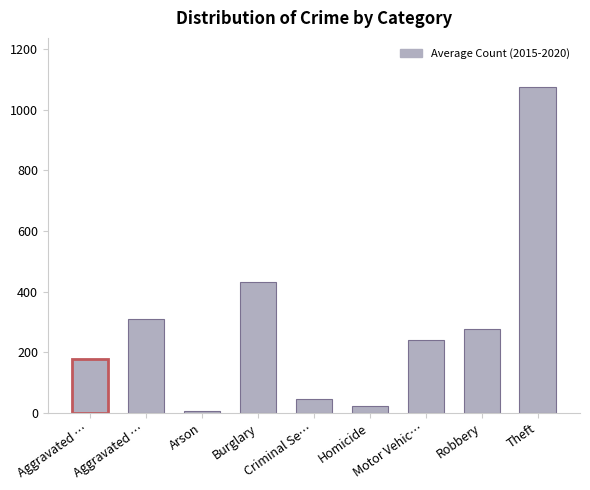

What is the label of the 4th bar from the left?

Burglary